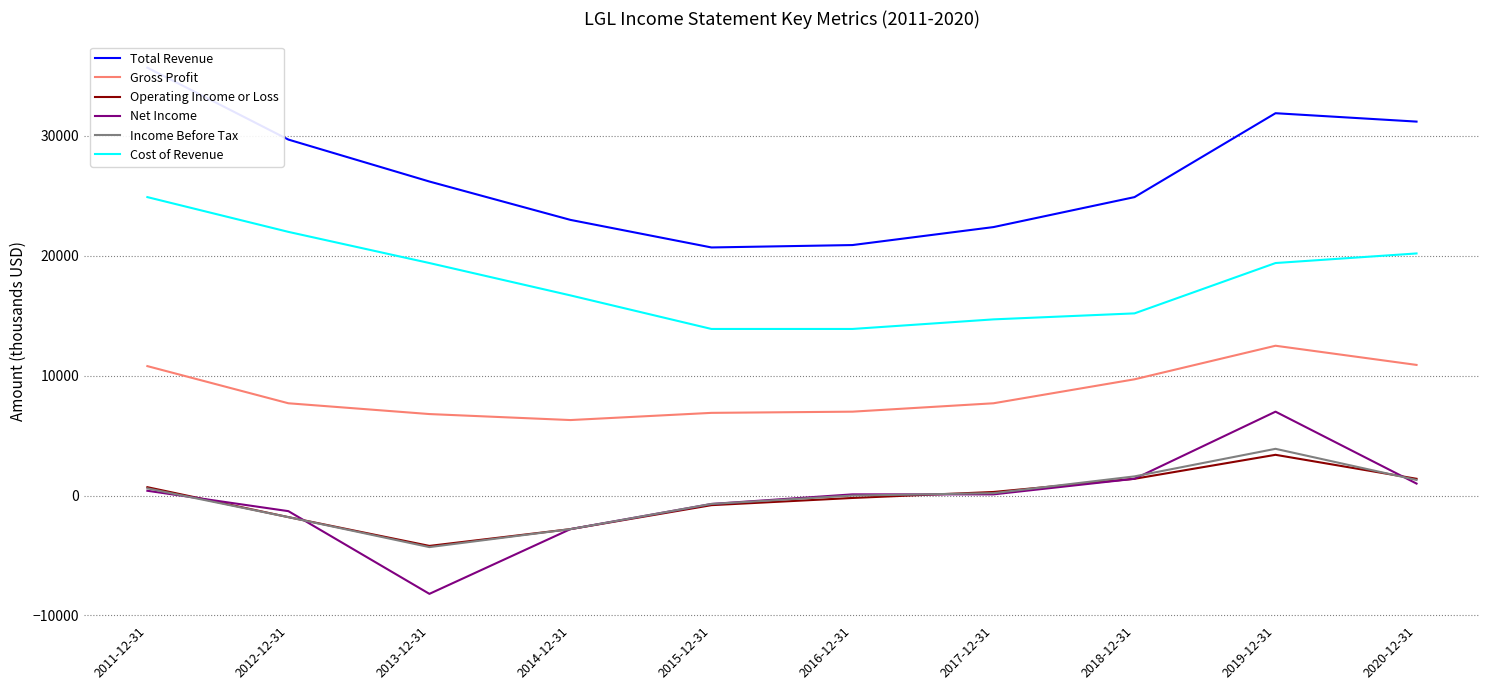

Reading left to right, extract all data points from this chart.

Total Revenue: 2011-12-31=35700	2012-12-31=29700	2013-12-31=26200	2014-12-31=23000	2015-12-31=20700	2016-12-31=20900	2017-12-31=22400	2018-12-31=24900	2019-12-31=31900	2020-12-31=31200
Gross Profit: 2011-12-31=10800	2012-12-31=7700	2013-12-31=6800	2014-12-31=6300	2015-12-31=6900	2016-12-31=7000	2017-12-31=7700	2018-12-31=9700	2019-12-31=12500	2020-12-31=10900
Operating Income or Loss: 2011-12-31=700	2012-12-31=-1800	2013-12-31=-4200	2014-12-31=-2800	2015-12-31=-800	2016-12-31=-200	2017-12-31=300	2018-12-31=1400	2019-12-31=3400	2020-12-31=1400
Net Income: 2011-12-31=400	2012-12-31=-1300	2013-12-31=-8200	2014-12-31=-2800	2015-12-31=-700	2016-12-31=100	2017-12-31=100	2018-12-31=1400	2019-12-31=7000	2020-12-31=1000
Income Before Tax: 2011-12-31=600	2012-12-31=-1800	2013-12-31=-4300	2014-12-31=-2800	2015-12-31=-700	2016-12-31=0	2017-12-31=200	2018-12-31=1600	2019-12-31=3900	2020-12-31=1300
Cost of Revenue: 2011-12-31=24900	2012-12-31=22000	2013-12-31=19400	2014-12-31=16700	2015-12-31=13900	2016-12-31=13900	2017-12-31=14700	2018-12-31=15200	2019-12-31=19400	2020-12-31=20200